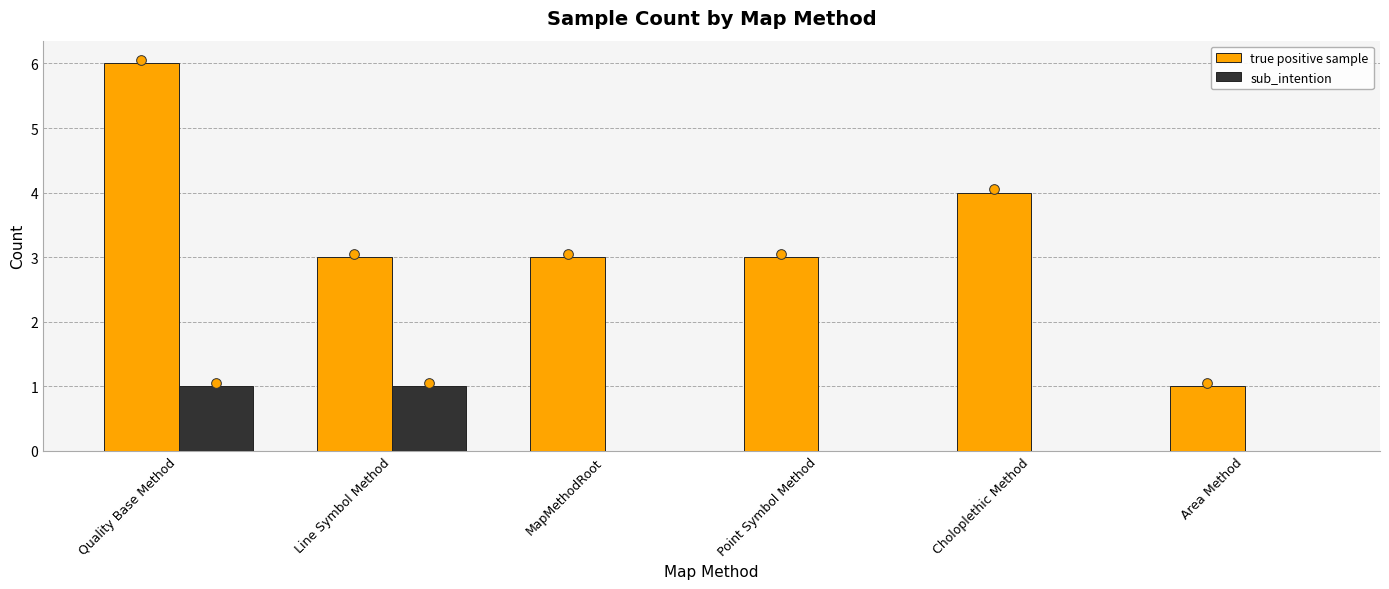

Reading left to right, list all the values displayed in this chart.

true positive sample: Quality Base Method=6	Line Symbol Method=3	MapMethodRoot=3	Point Symbol Method=3	Choloplethic Method=4	Area Method=1
sub_intention: Quality Base Method=1	Line Symbol Method=1	MapMethodRoot=0	Point Symbol Method=0	Choloplethic Method=0	Area Method=0